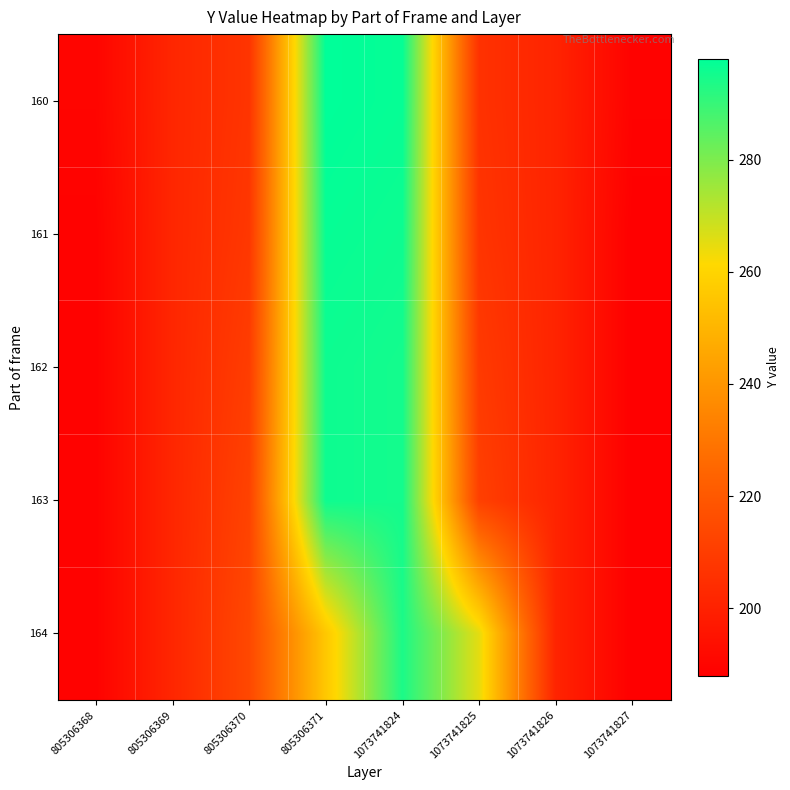

Reading left to right, what are all the values shown in this chart?

160: 805306368=190	805306369=202	805306370=207	805306371=298	1073741824=297	1073741825=206	1073741826=201	1073741827=189
161: 805306368=189	805306369=202	805306370=208	805306371=297	1073741824=296	1073741825=207	1073741826=201	1073741827=188
162: 805306368=189	805306369=202	805306370=210	805306371=296	1073741824=295	1073741825=209	1073741826=201	1073741827=188
163: 805306368=189	805306369=202	805306370=212	805306371=296	1073741824=295	1073741825=211	1073741826=201	1073741827=188
164: 805306368=189	805306369=202	805306370=214	805306371=256	1073741824=294	1073741825=265	1073741826=201	1073741827=188